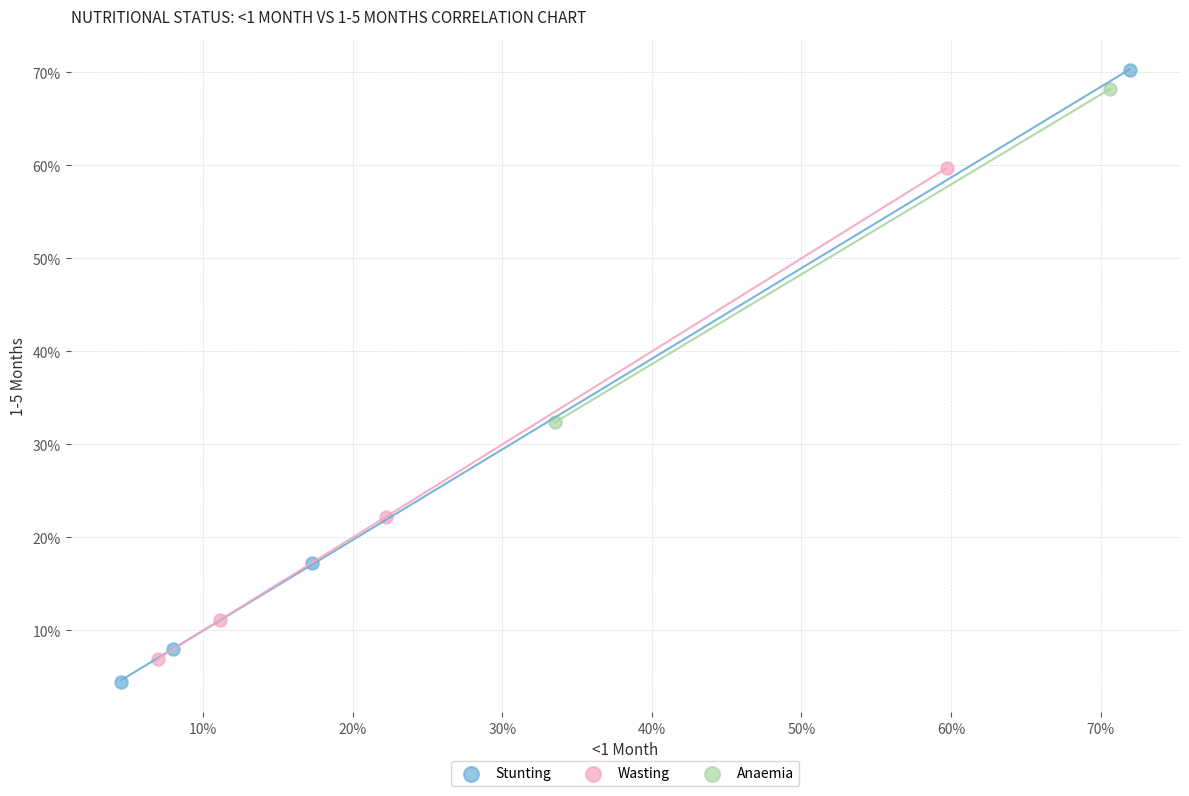

What are all the series names shown in the legend?

Stunting, Wasting, Anaemia